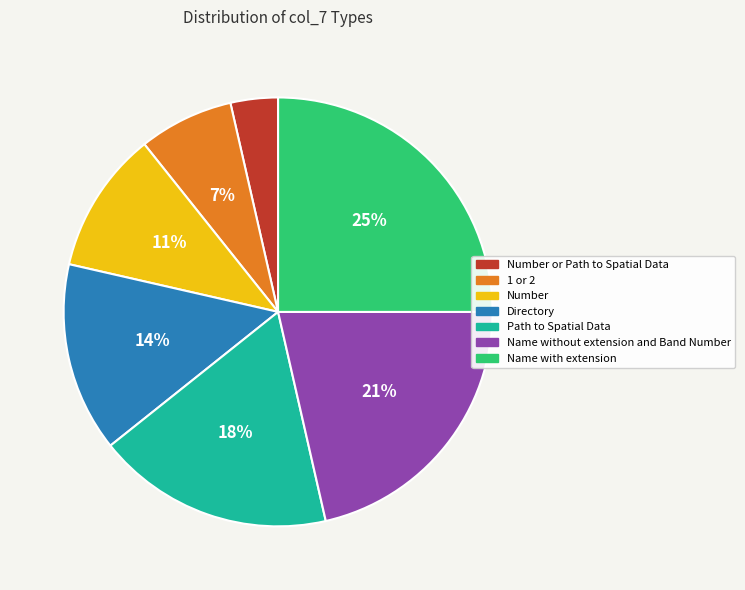

Is the sum of Path to Spatial Data and Number or Path to Spatial Data greater than half?

No